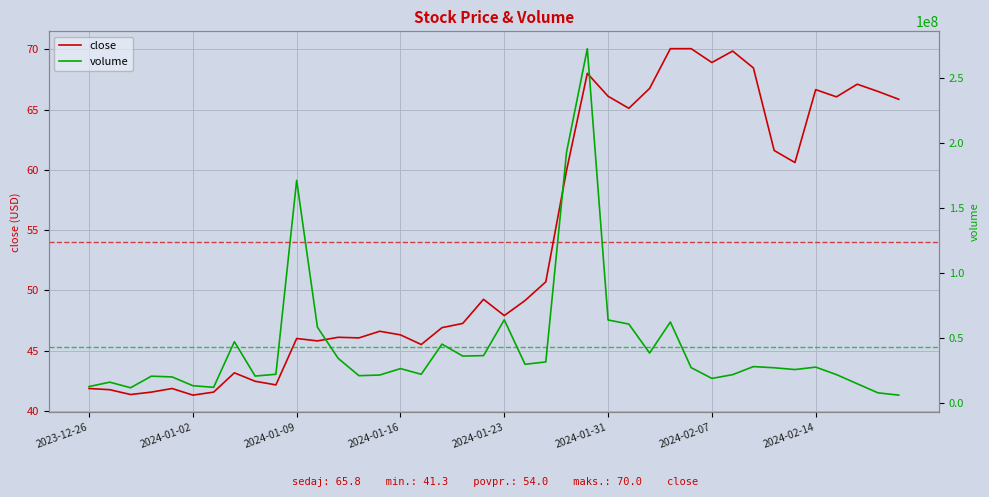

How many data points does each series have?

40